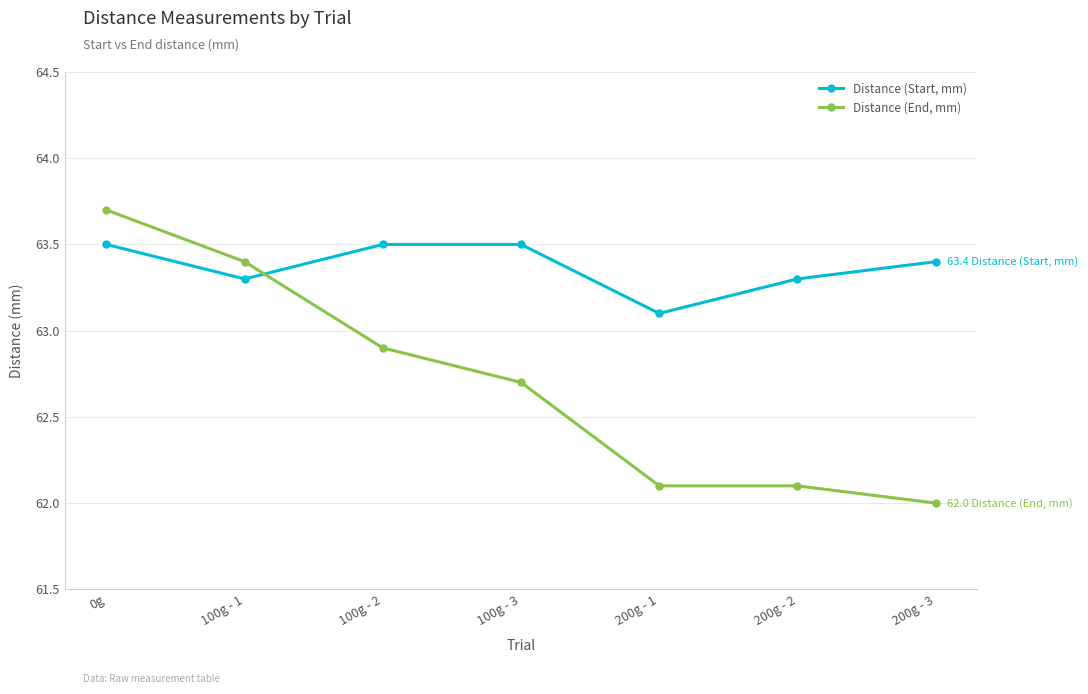

How many data points does each series have?

7